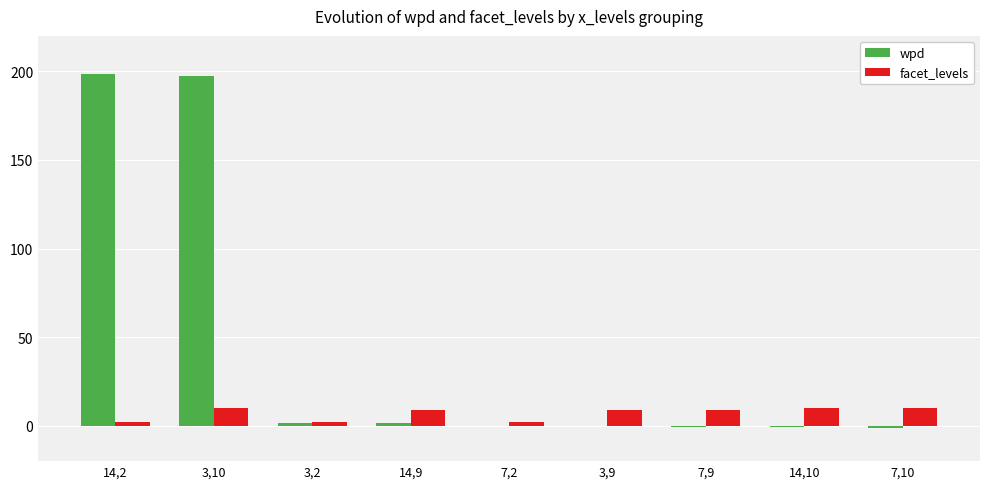

What is the maximum value for wpd?

198.3